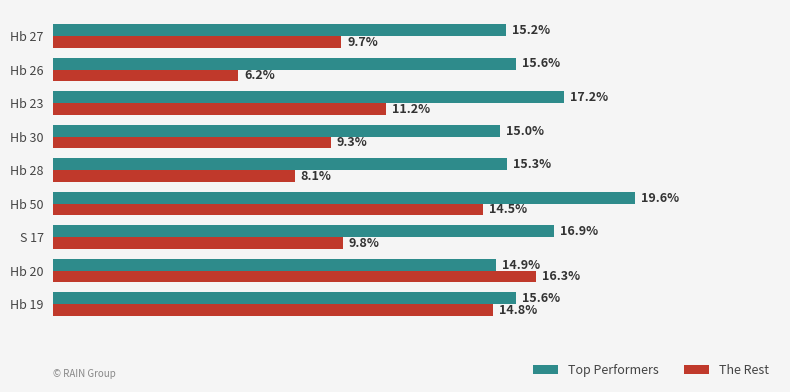

Which series has the largest range (max minus min)?

The Rest